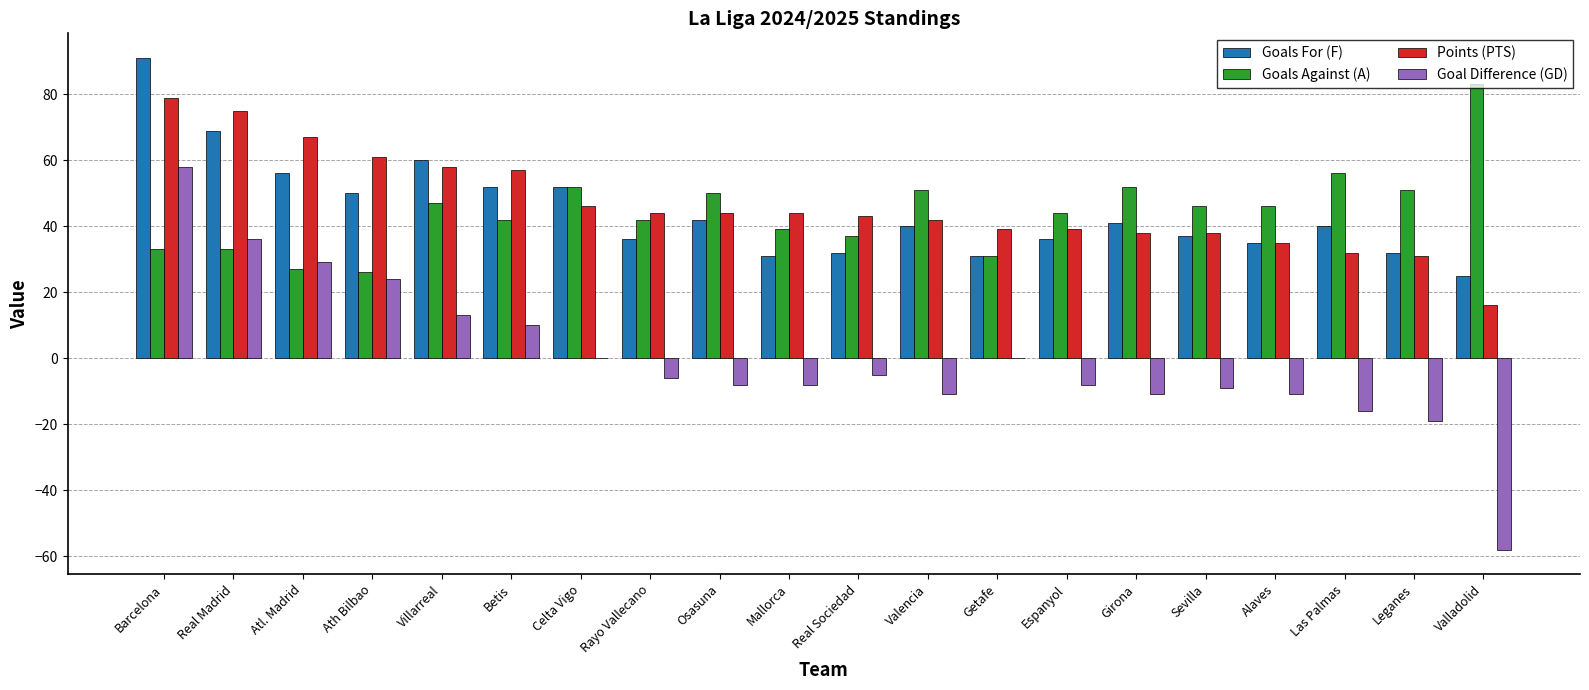

What is the sum of the Points (PTS) values at Osasuna and Las Palmas?

76